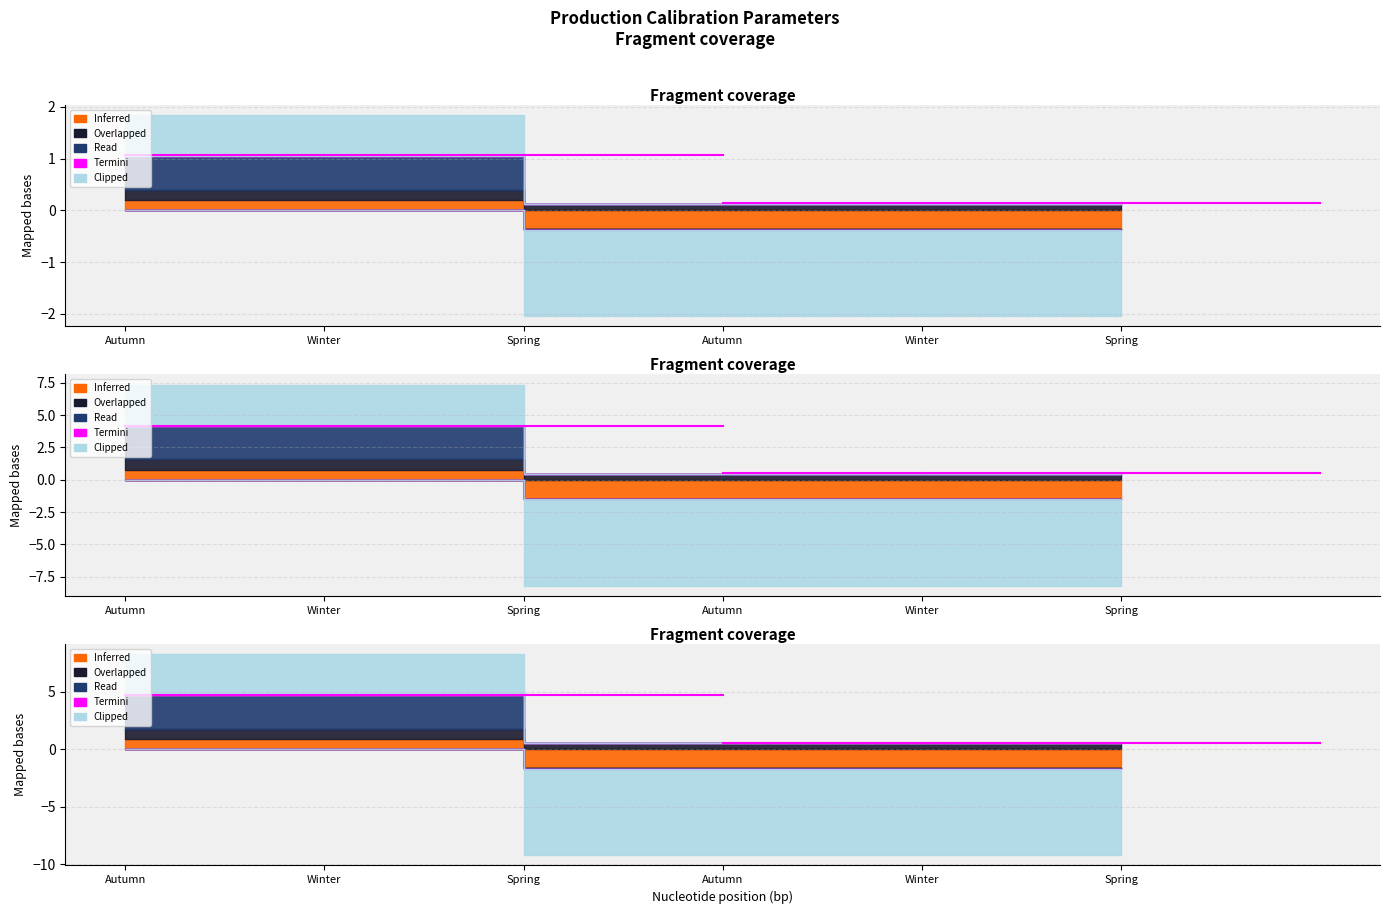

True or false: Inferred has more than 2 points higher than both neighbors.

False